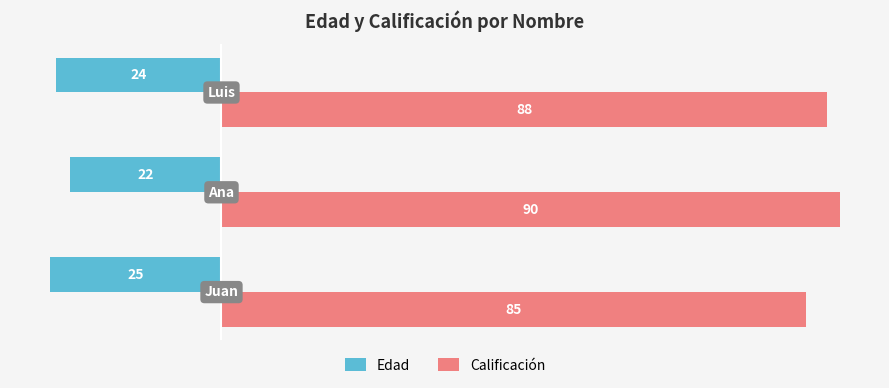

What is the sum of all Calificación values?

263